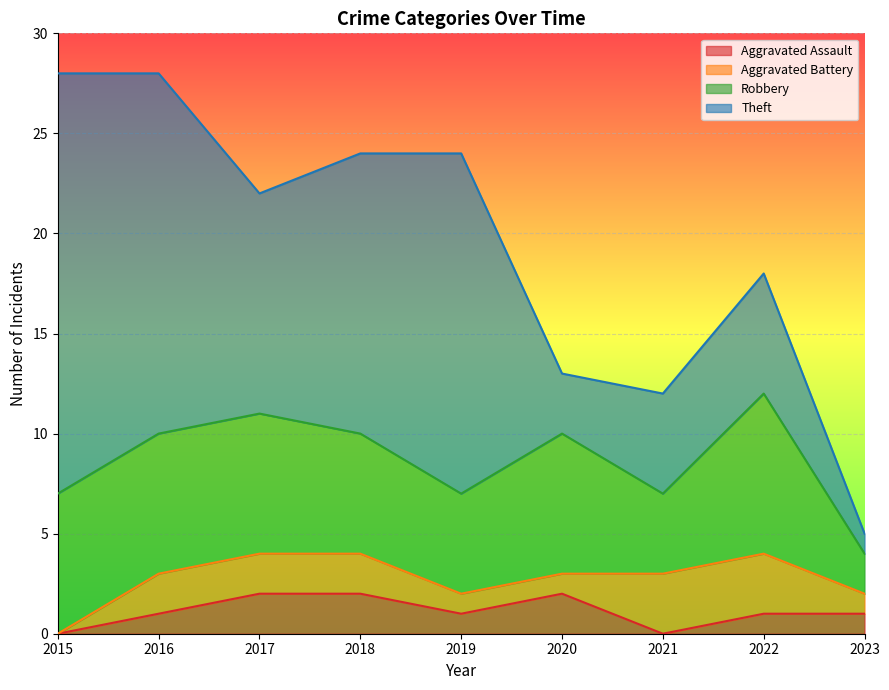

Reading right to left, transcribe all the data shown in this chart.

Aggravated Assault: 2023=1	2022=1	2021=0	2020=2	2019=1	2018=2	2017=2	2016=1	2015=0
Aggravated Battery: 2023=1	2022=3	2021=3	2020=1	2019=1	2018=2	2017=2	2016=2	2015=0
Robbery: 2023=2	2022=8	2021=4	2020=7	2019=5	2018=6	2017=7	2016=7	2015=7
Theft: 2023=1	2022=6	2021=5	2020=3	2019=17	2018=14	2017=11	2016=18	2015=21